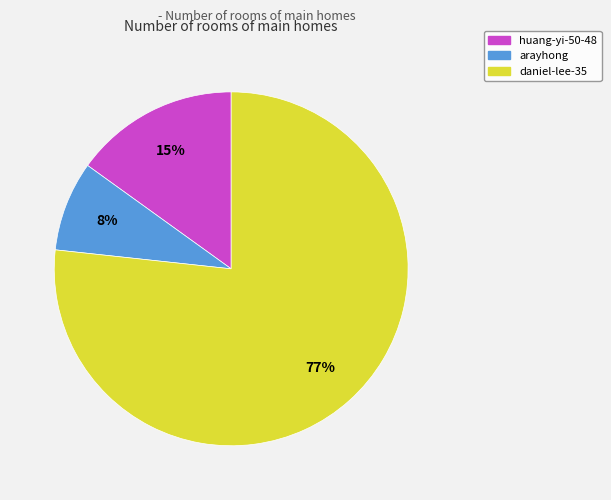

Approximately how many times larger is the value at huang-yi-50-48 compared to daniel-lee-35?

0.2